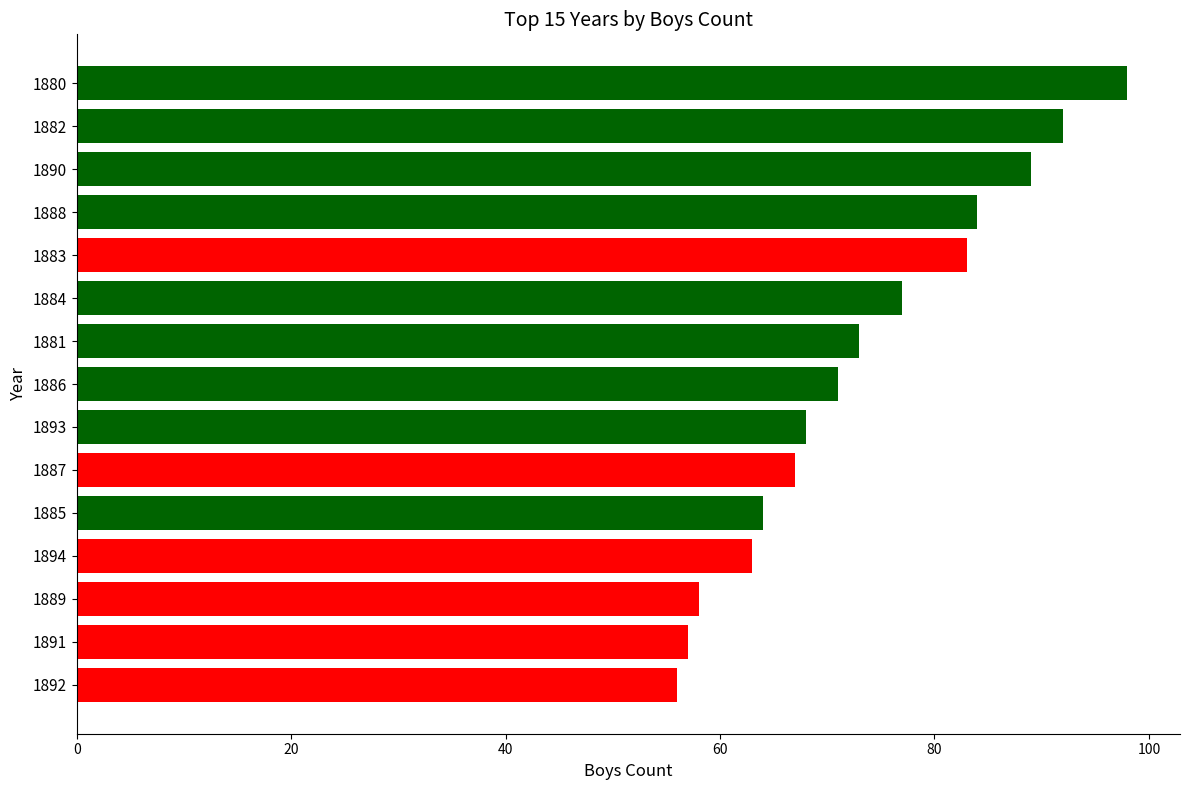

Reading bottom to top, extract all data points from this chart.

56	57	58	63	64	67	68	71	73	77	83	84	89	92	98